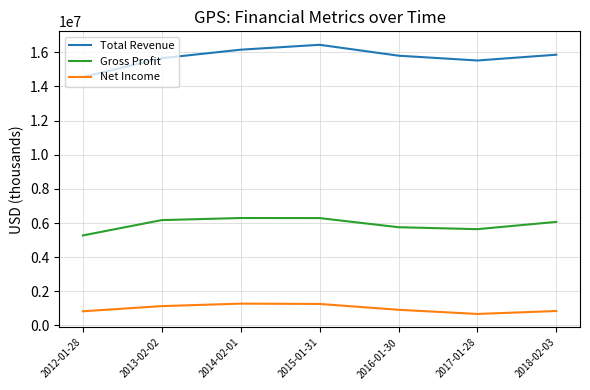

Where is the first local minimum for Net Income?

2017-01-28